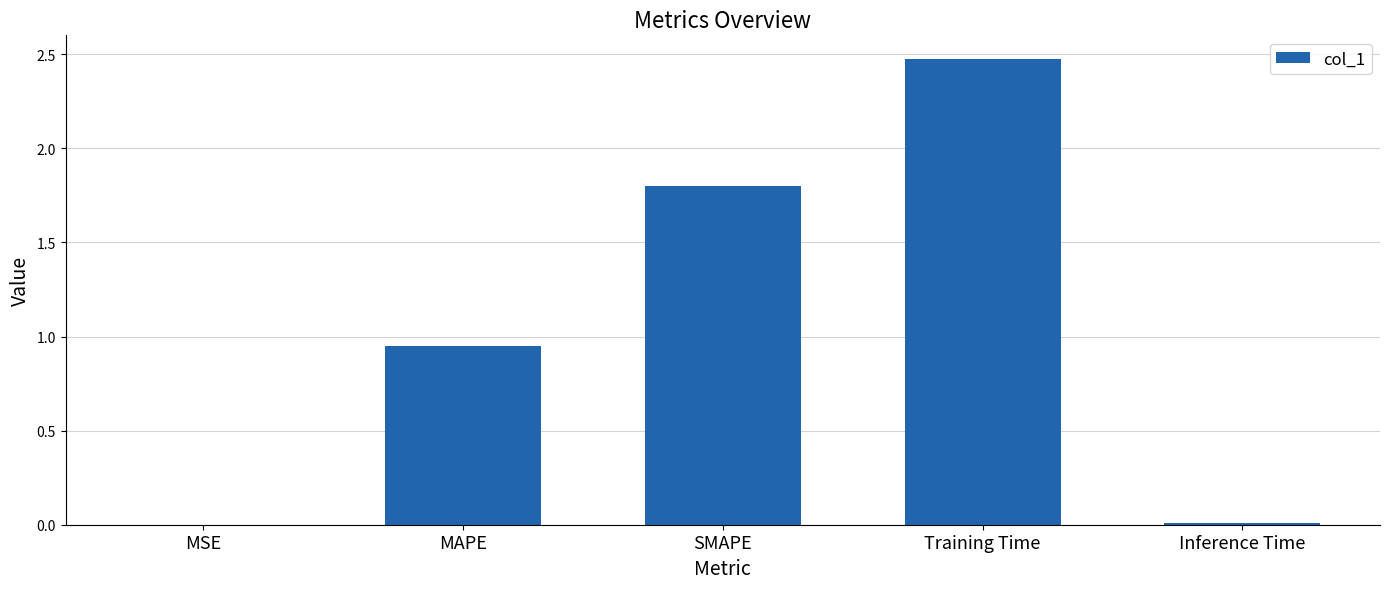

At which category does the chart reach its peak across all series?

Training Time